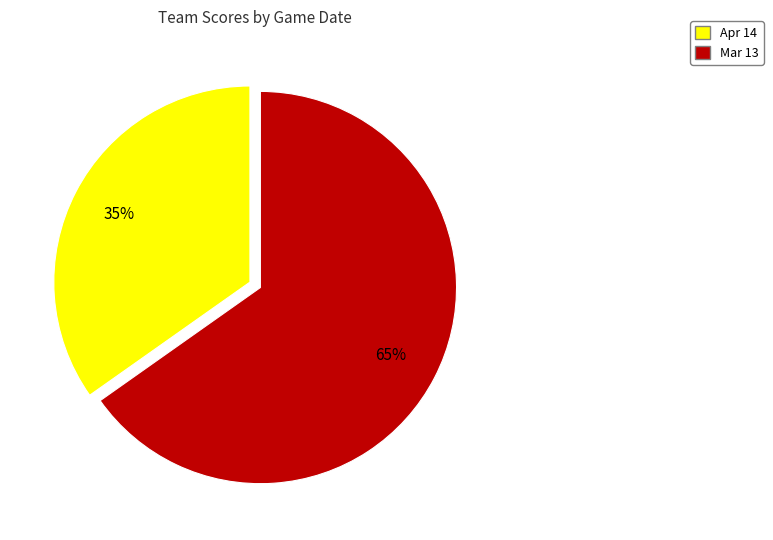

What is the smallest slice in the pie chart?

Apr 14